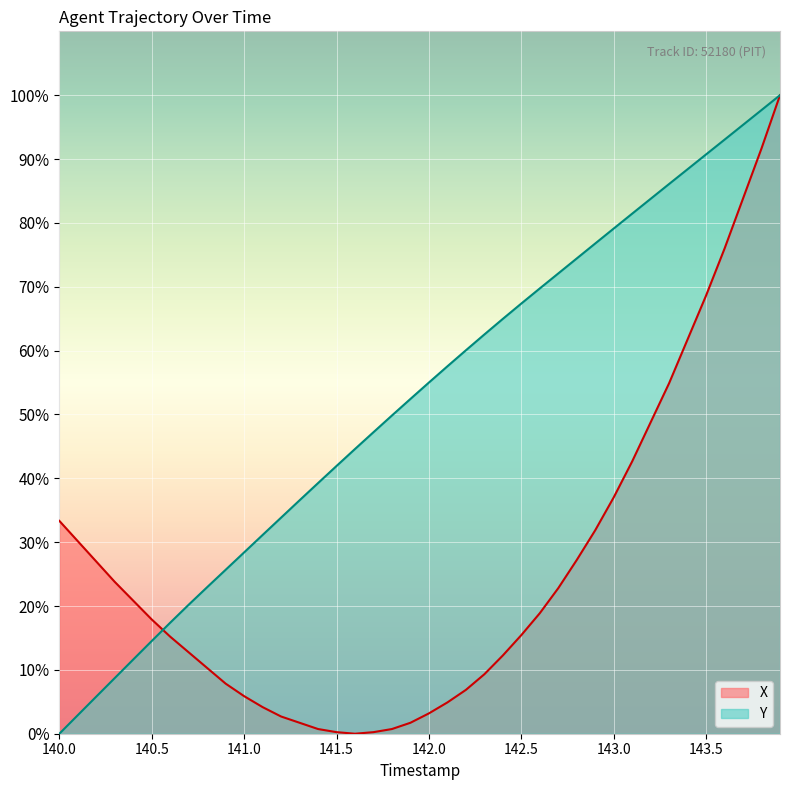

Does the chart display data point markers on the line(s)?

No